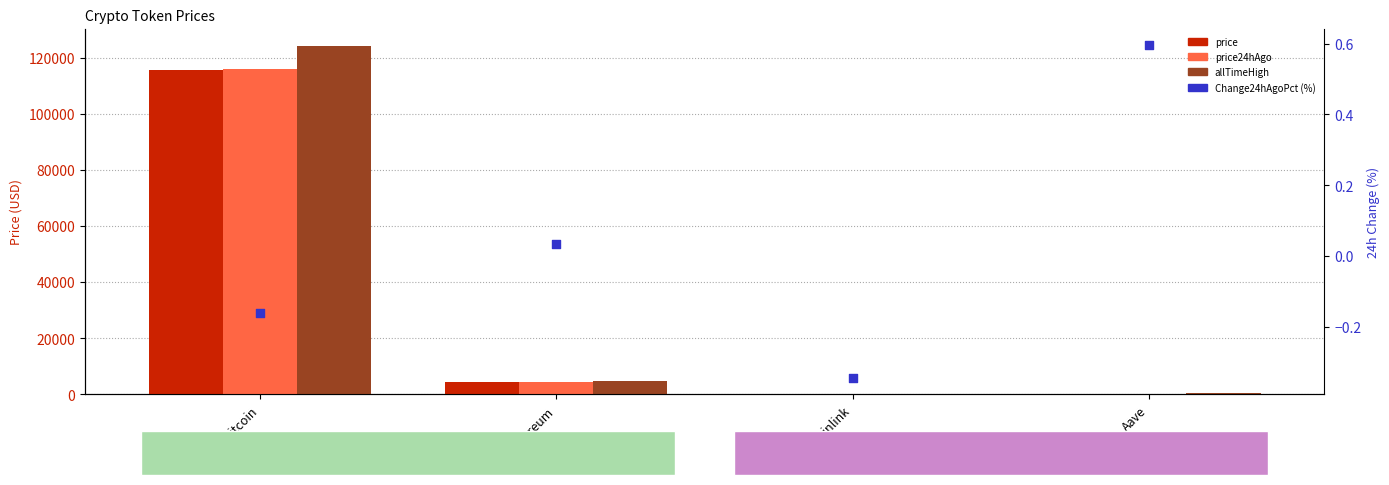

At which category is the sum across all series the highest?

Bitcoin